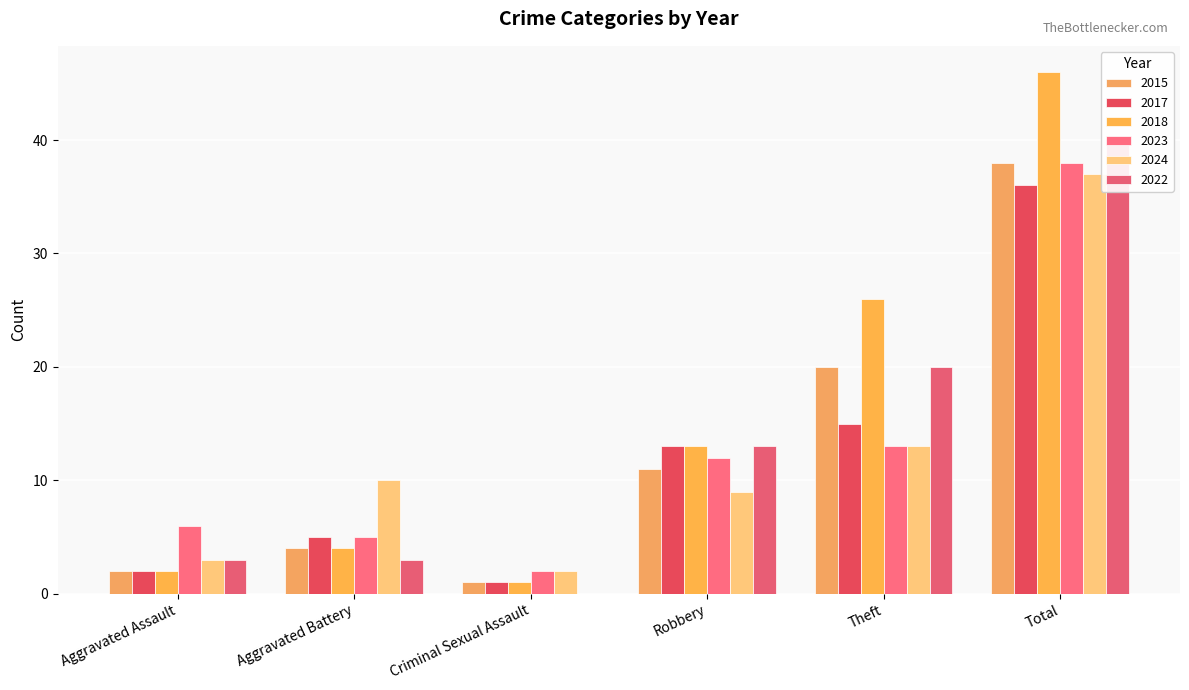

True or false: 2018 has a value of 26 at Theft.

True